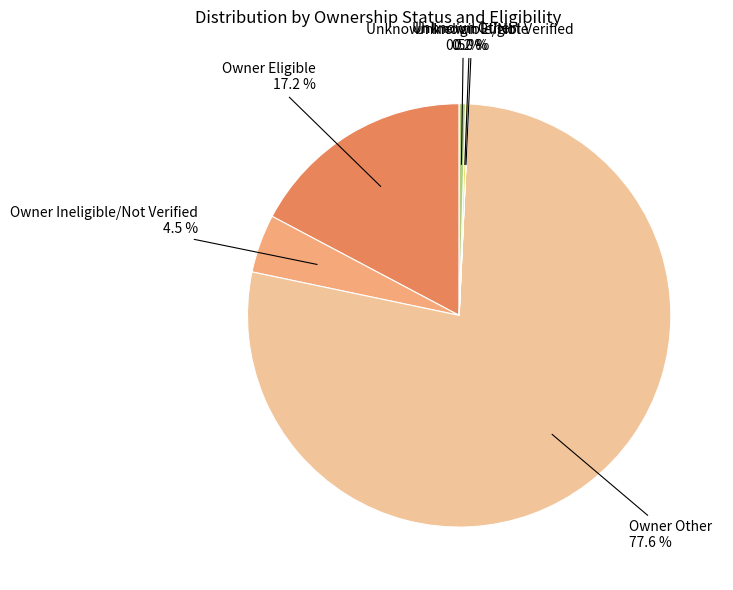

What is the majority slice?

Owner Other